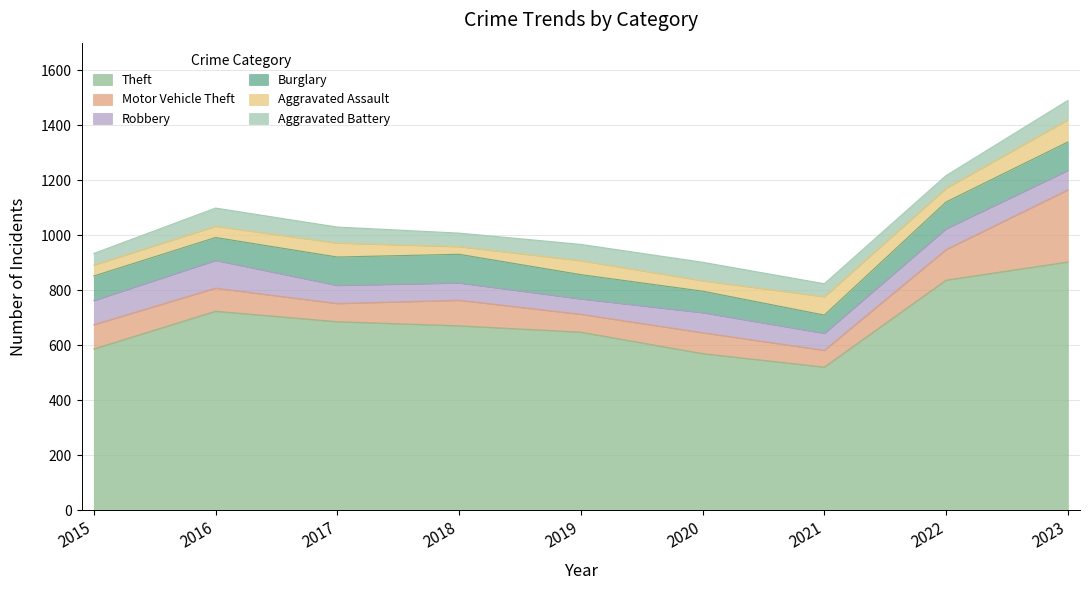

What is the total value across all series at 2016?

1099